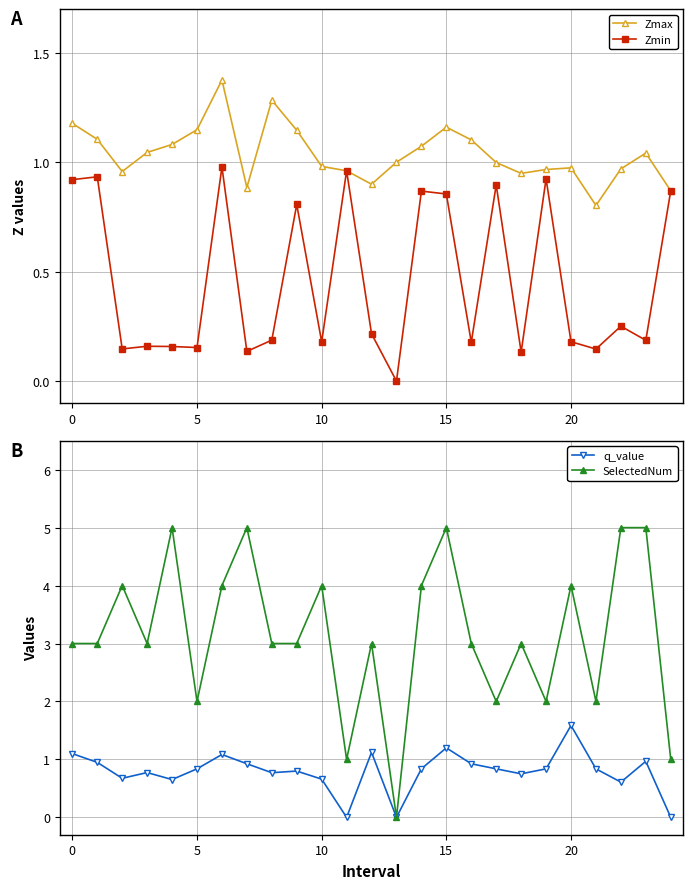

True or false: SelectedNum and Zmin intersect in this chart.

False